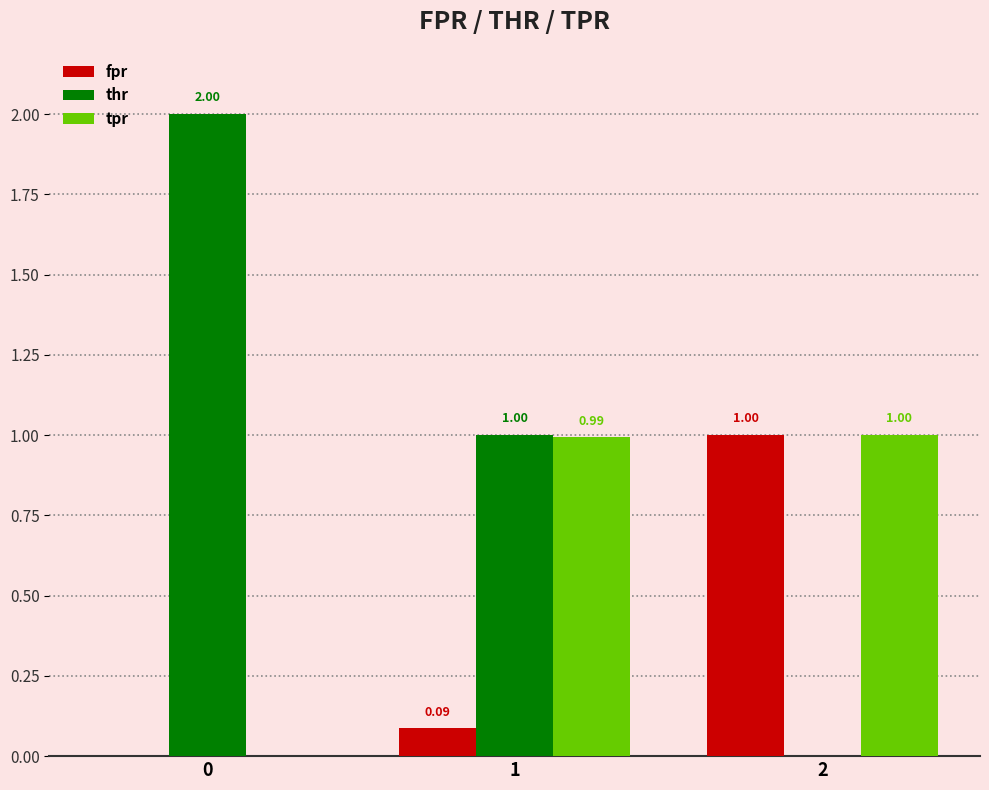

Count the thr values in the range 0 to 2.

3